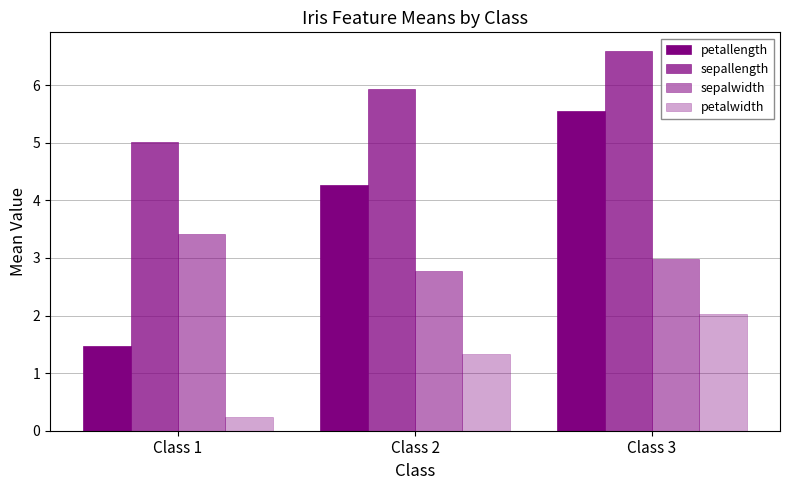

What is the approximate value of sepallength at Class 1?

5.0